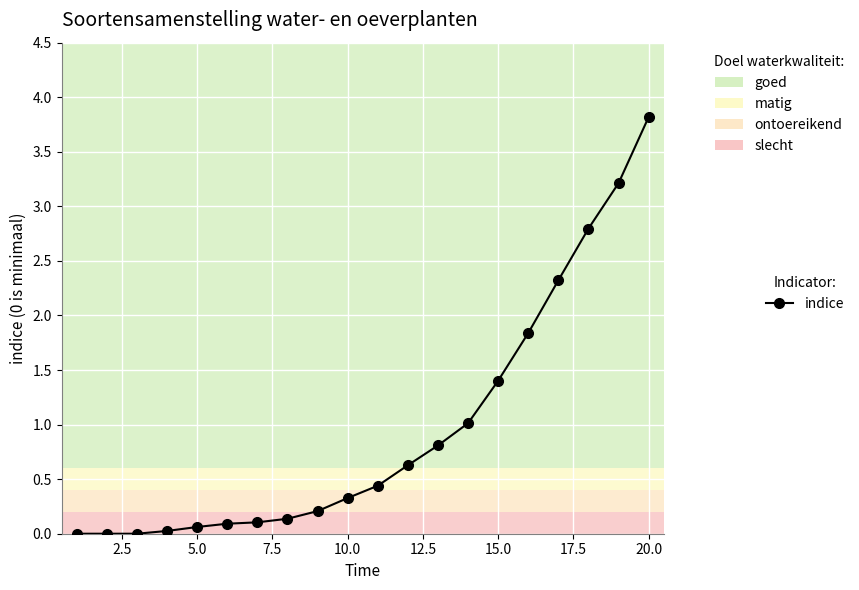

What is the value of the 10th point from the left?

0.3